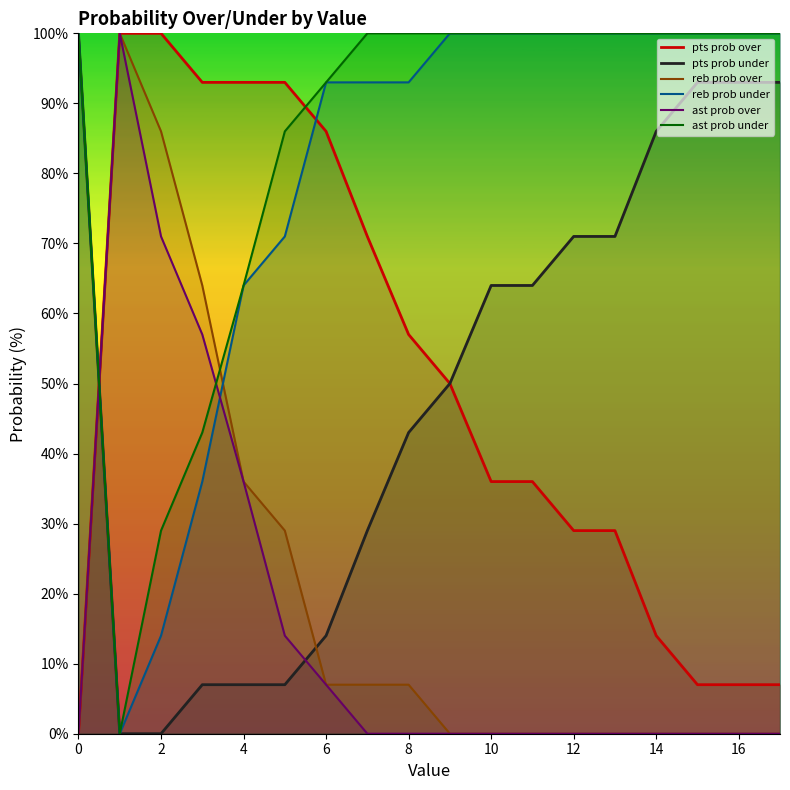

Does the chart have visible grid lines?

No